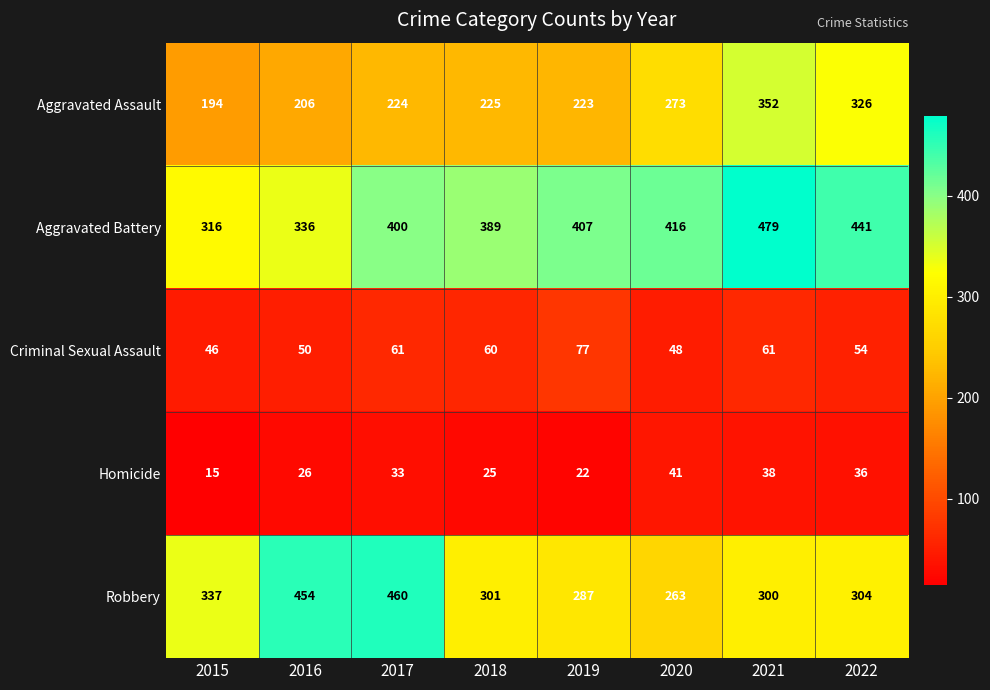

At which label is Robbery closest to 361?

2015